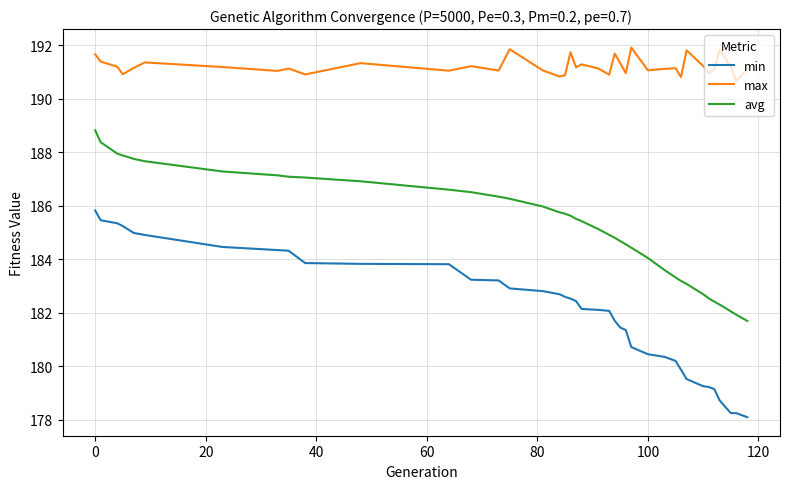

What is the highest value of the max series?

191.9